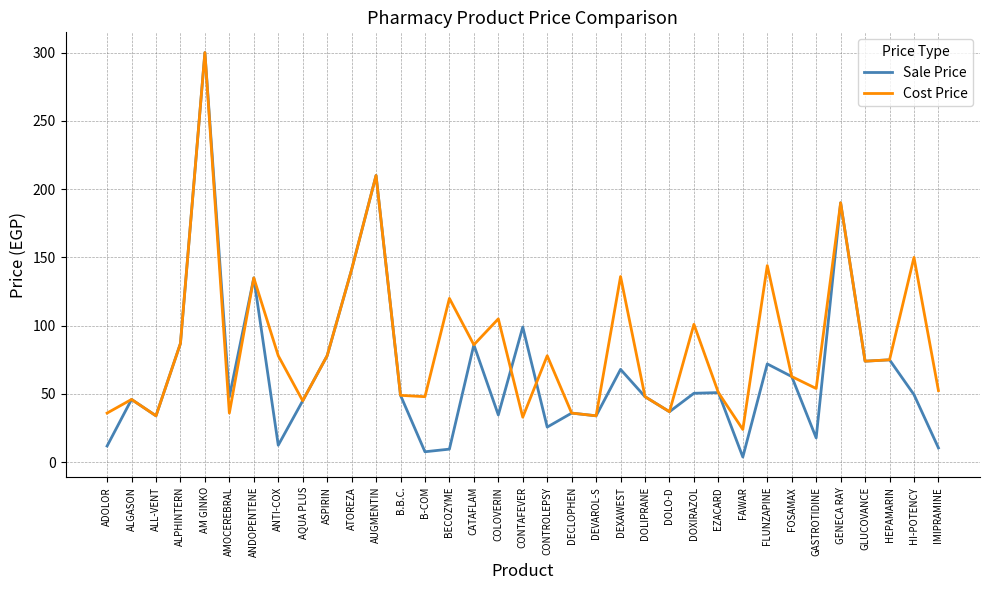

What is the total value across all series at GASTROTIDINE?

71.8